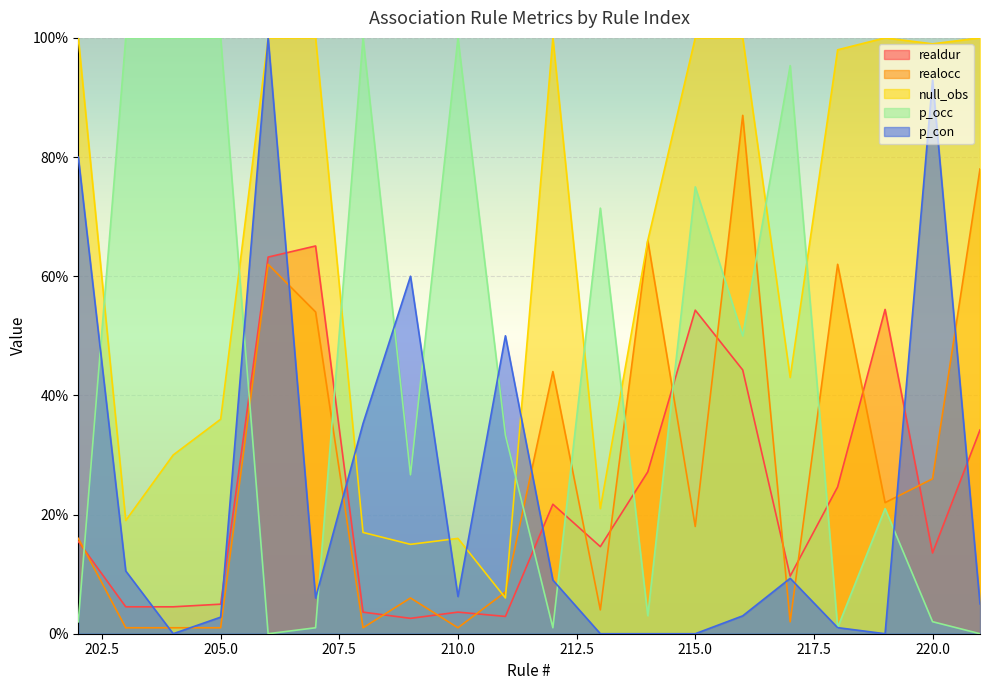

Which series has the largest total across all categories?

null_obs